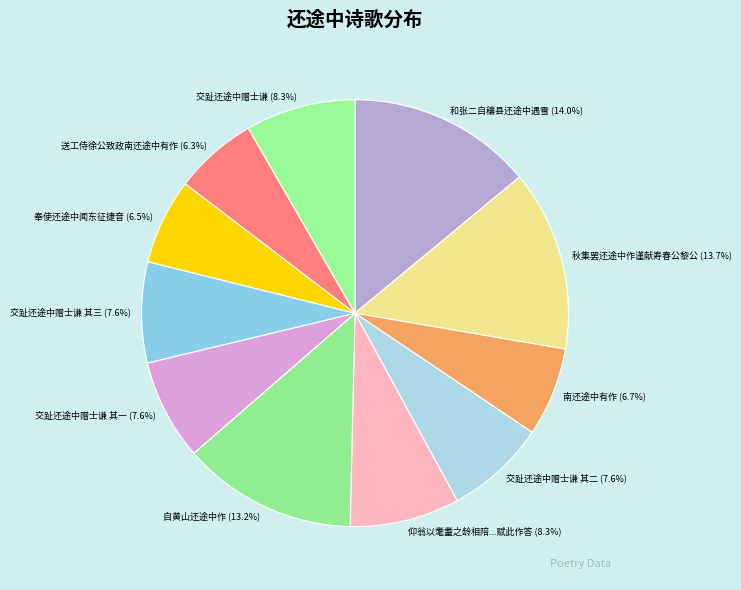

Does 秋集罢还途中作谨献寿春公黎公 represent more than half of the total?

No